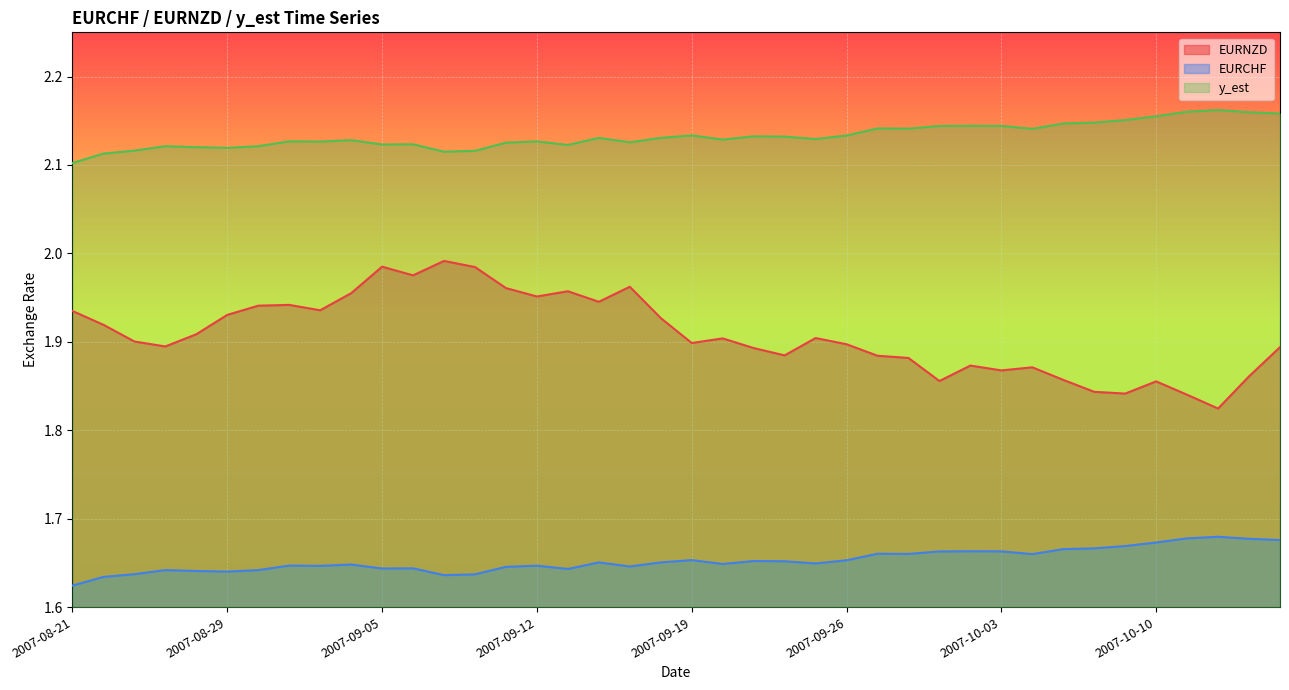

How many interior local valleys does the EURCHF series have?

10